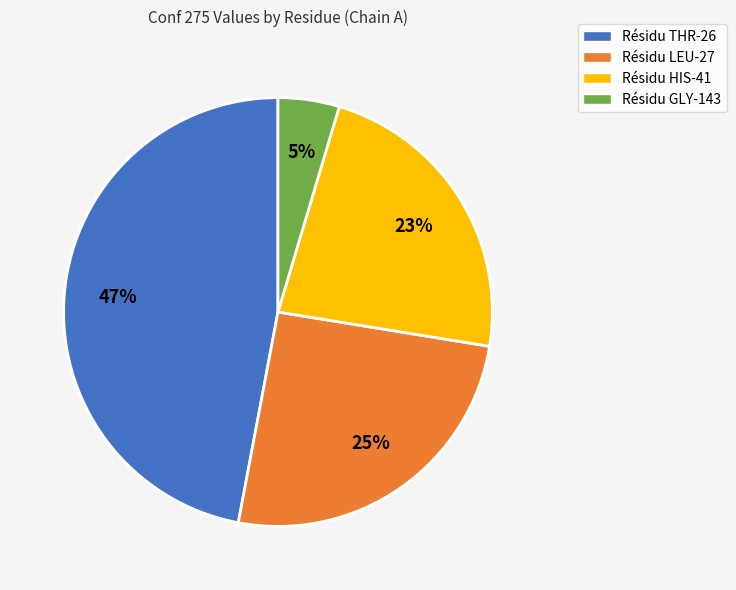

To the nearest percent, what is the difference between the largest and smallest slice percentages?

42%